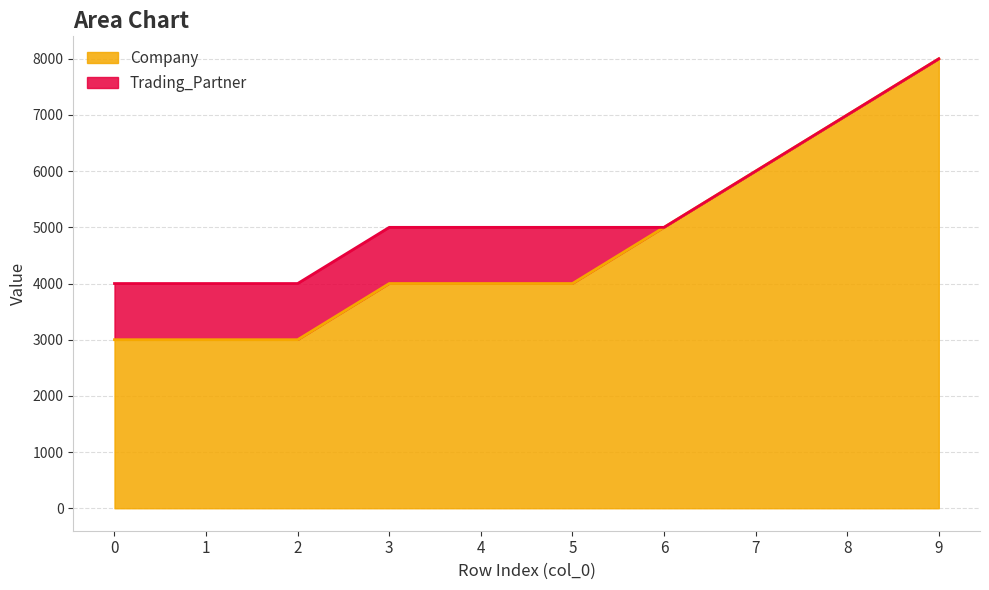

What is the maximum value shown in the chart?

8000